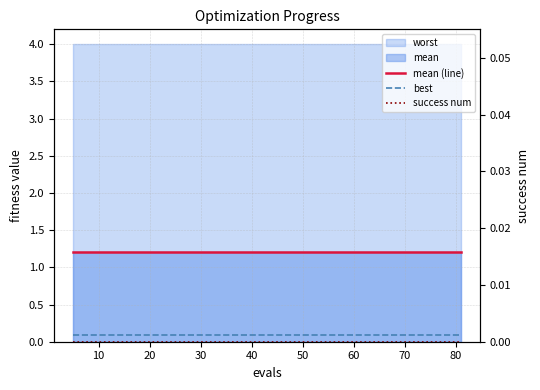

True or false: success num and best intersect in this chart.

False